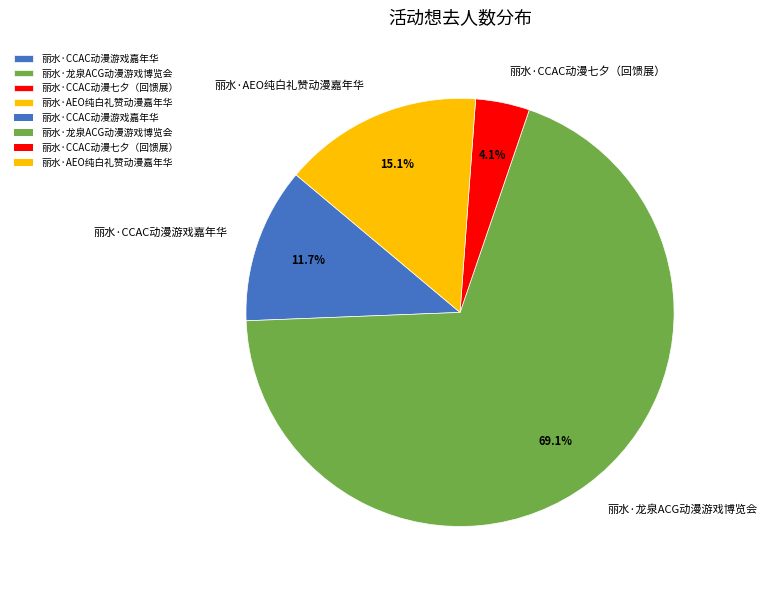

Which category accounts for the majority?

丽水·龙泉ACG动漫游戏博览会